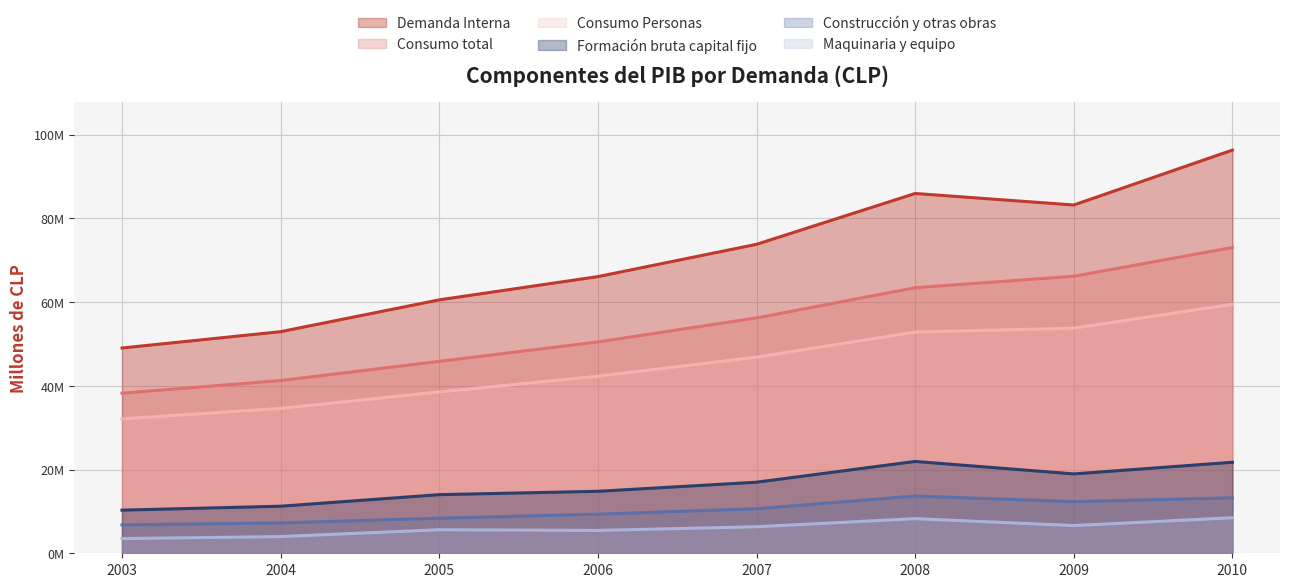

True or false: Consumo Personas and Formación bruta capital fijo cross at least once.

False